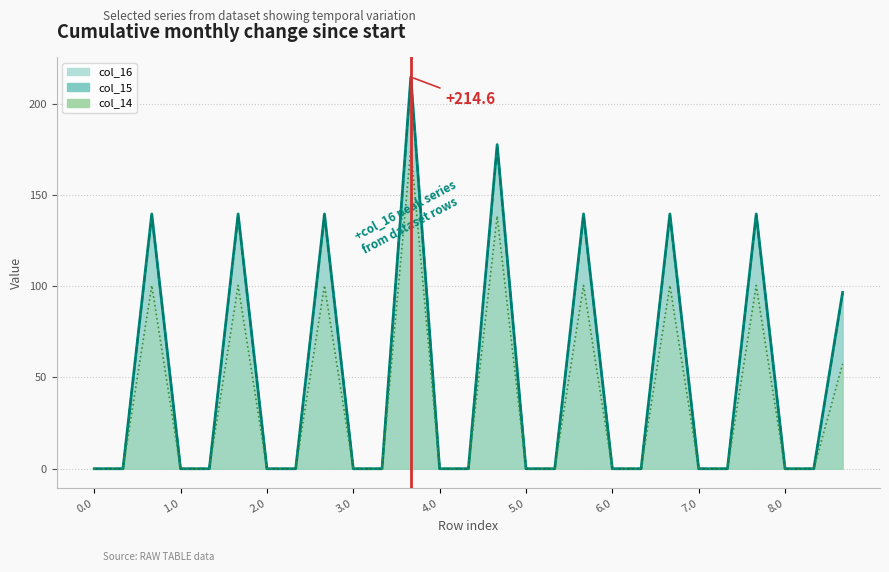

What is the average value of the col_16_line series?

49.1